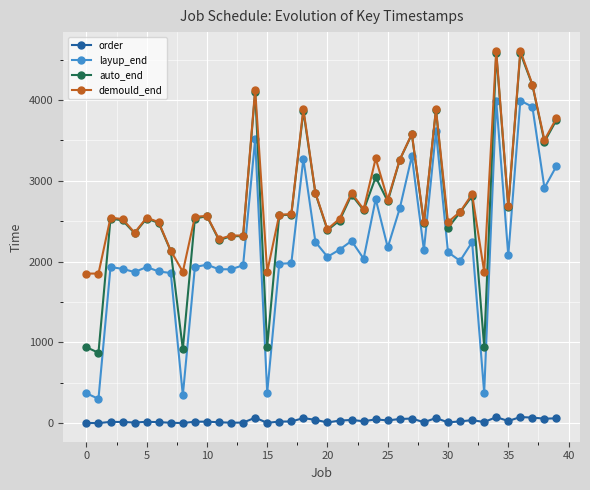

True or false: order and auto_end intersect in this chart.

False